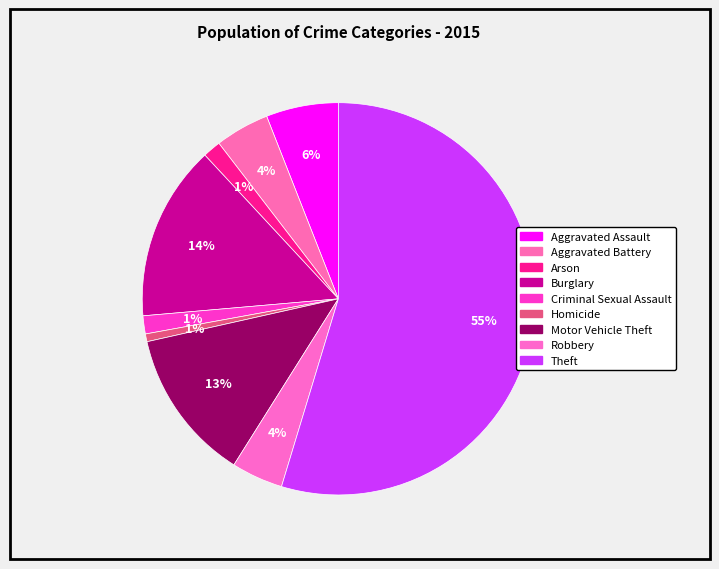

Which slice represents more than half of the pie?

Theft